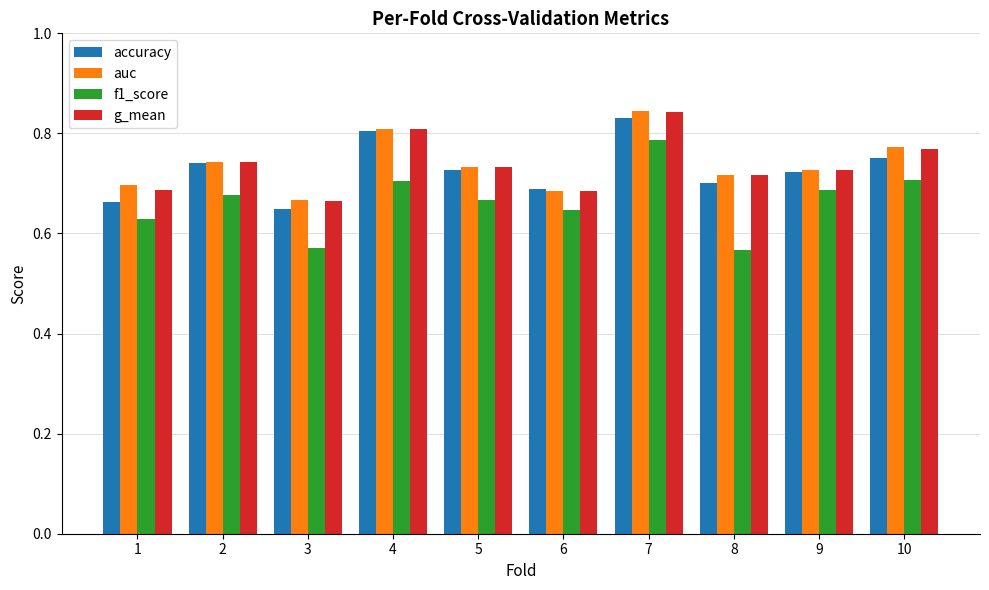

At which category is the sum across all series the highest?

7